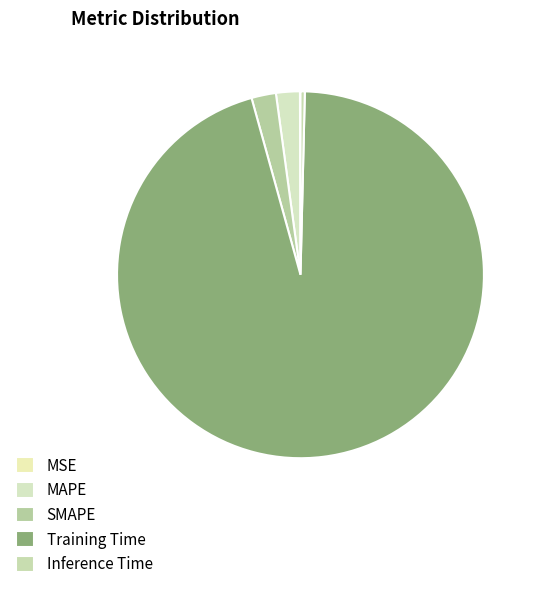

What percentage is NOT represented by Training Time?

4.7%